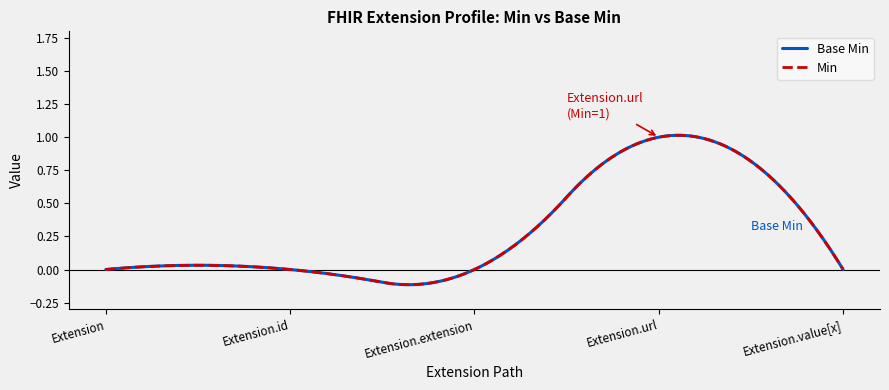

At which category does the chart reach its minimum across all series?

Extension